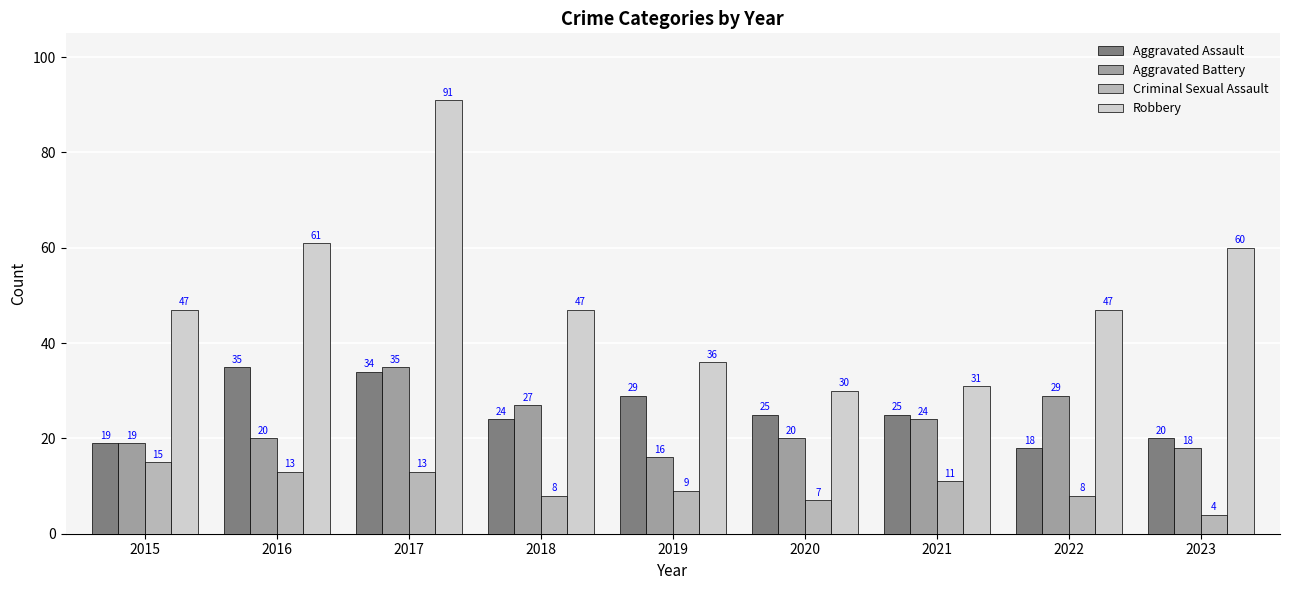

How many bars are there in total?

36